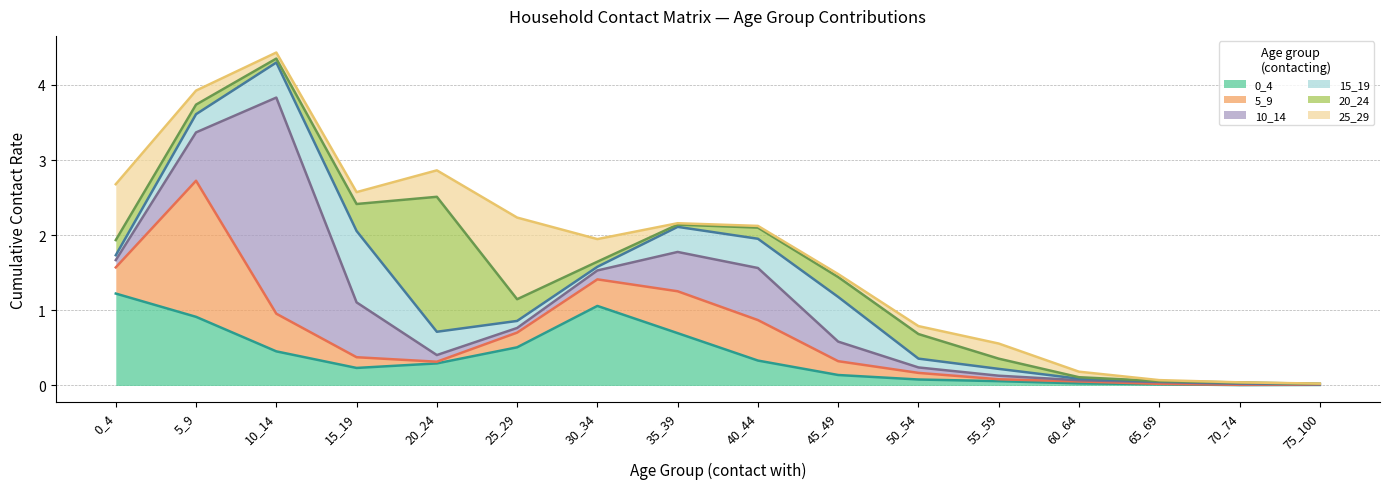

Reading left to right, list all the values displayed in this chart.

0_4: 0_4=1.2	5_9=0.9	10_14=0.5	15_19=0.2	20_24=0.3	25_29=0.5	30_34=1.1	35_39=0.7	40_44=0.3	45_49=0.1	50_54=0.1	55_59=0.1	60_64=0.0	65_69=0.0	70_74=0.0	75_100=0.0
5_9: 0_4=0.3	5_9=1.8	10_14=0.5	15_19=0.1	20_24=0.0	25_29=0.2	30_34=0.4	35_39=0.6	40_44=0.5	45_49=0.2	50_54=0.1	55_59=0.0	60_64=0.0	65_69=0.0	70_74=0.0	75_100=0.0
10_14: 0_4=0.1	5_9=0.6	10_14=2.9	15_19=0.7	20_24=0.1	25_29=0.1	30_34=0.1	35_39=0.5	40_44=0.7	45_49=0.3	50_54=0.1	55_59=0.0	60_64=0.0	65_69=0.0	70_74=0.0	75_100=0.0
15_19: 0_4=0.1	5_9=0.2	10_14=0.5	15_19=0.9	20_24=0.3	25_29=0.1	30_34=0.0	35_39=0.3	40_44=0.4	45_49=0.6	50_54=0.1	55_59=0.1	60_64=0.0	65_69=0.0	70_74=0.0	75_100=0.0
20_24: 0_4=0.2	5_9=0.1	10_14=0.1	15_19=0.4	20_24=1.8	25_29=0.3	30_34=0.1	35_39=0.0	40_44=0.1	45_49=0.3	50_54=0.3	55_59=0.1	60_64=0.0	65_69=0.0	70_74=0.0	75_100=0.0
25_29: 0_4=0.7	5_9=0.2	10_14=0.1	15_19=0.2	20_24=0.4	25_29=1.1	30_34=0.3	35_39=0.0	40_44=0.0	45_49=0.0	50_54=0.1	55_59=0.2	60_64=0.1	65_69=0.0	70_74=0.0	75_100=0.0